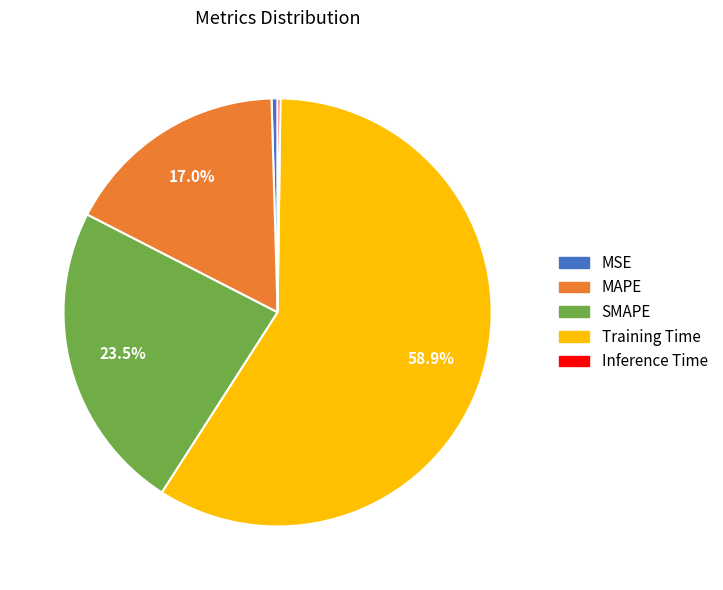

To the nearest percent, what is the combined percentage of MSE and Training Time?

59%